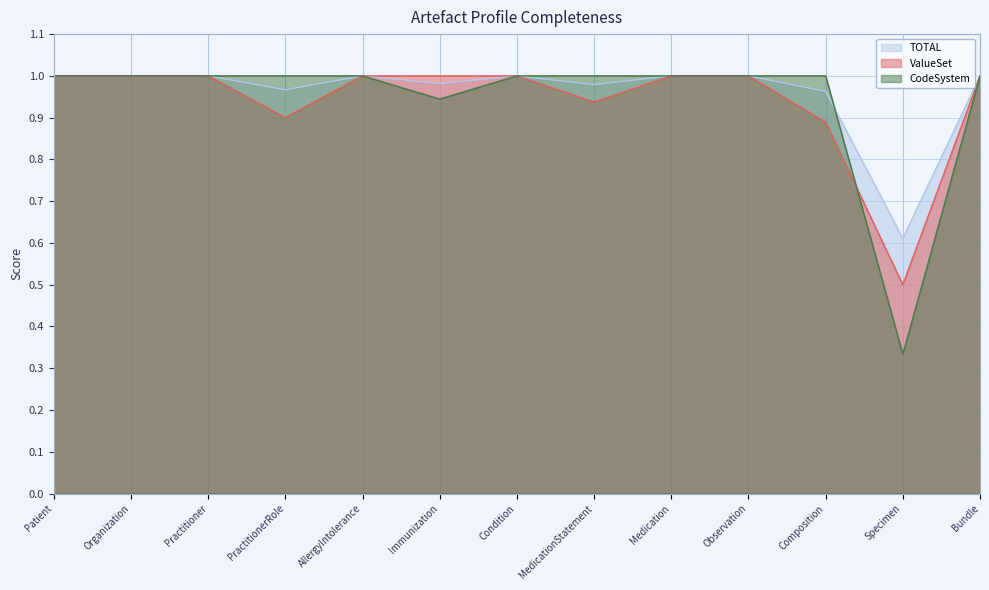

Which series has the largest total across all categories?

TOTAL